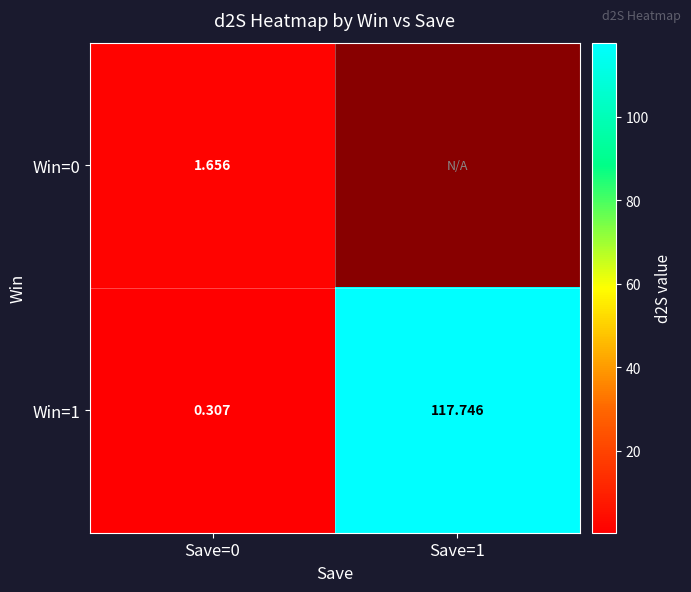

Is the value of Win=1 at Save=1 greater than the value of Win=0 at Save=0?

Yes